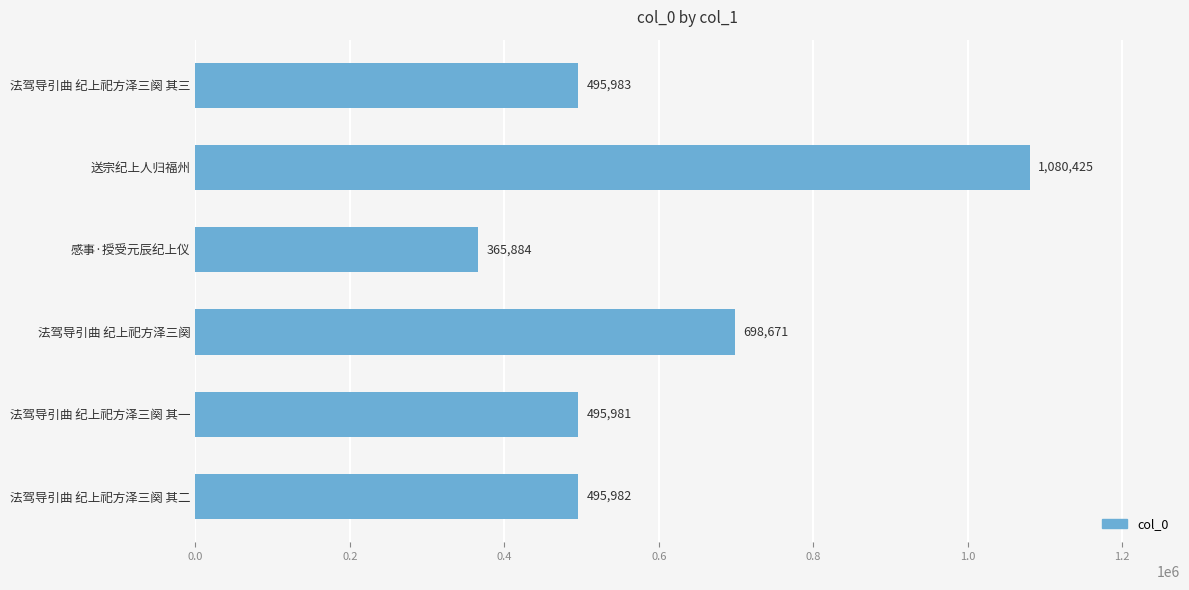

How many data points does each series have?

6